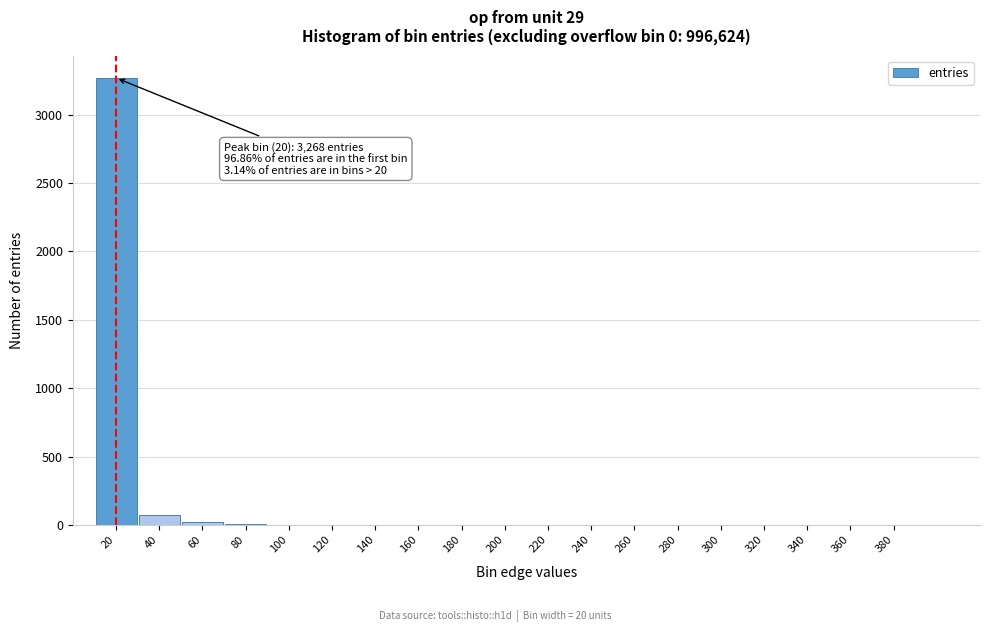

True or false: the data shows 6 at 80.

True